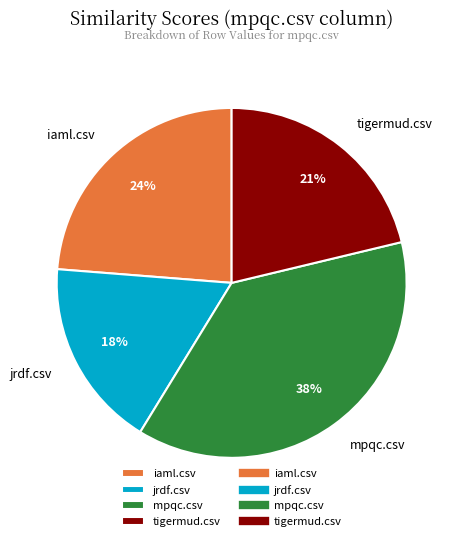

Is there a majority slice in this chart?

No